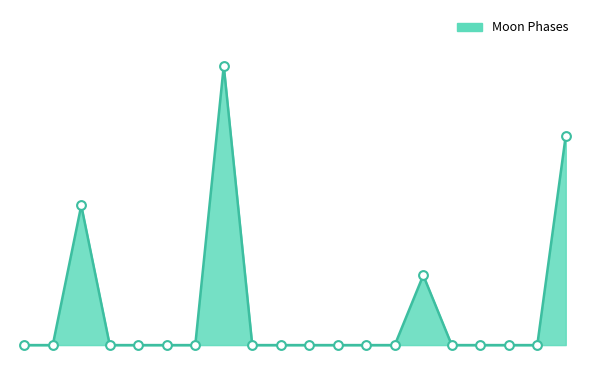

Is this an area chart (filled region under the line)?

Yes